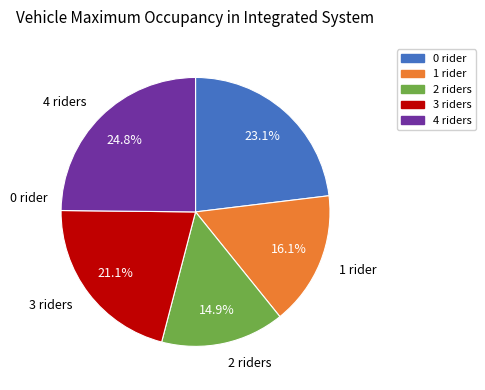

Is there a majority slice in this chart?

No